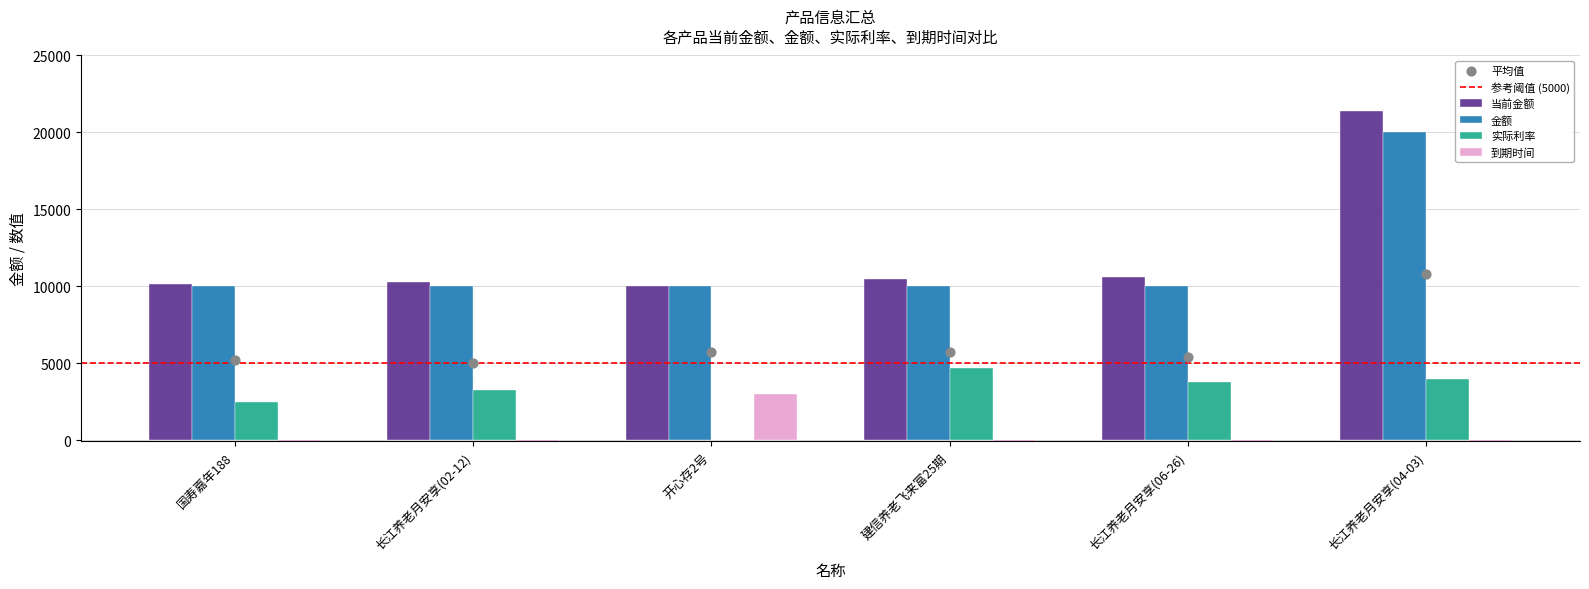

What are all the series names shown in the legend?

当前金额, 金额, 实际利率, 到期时间